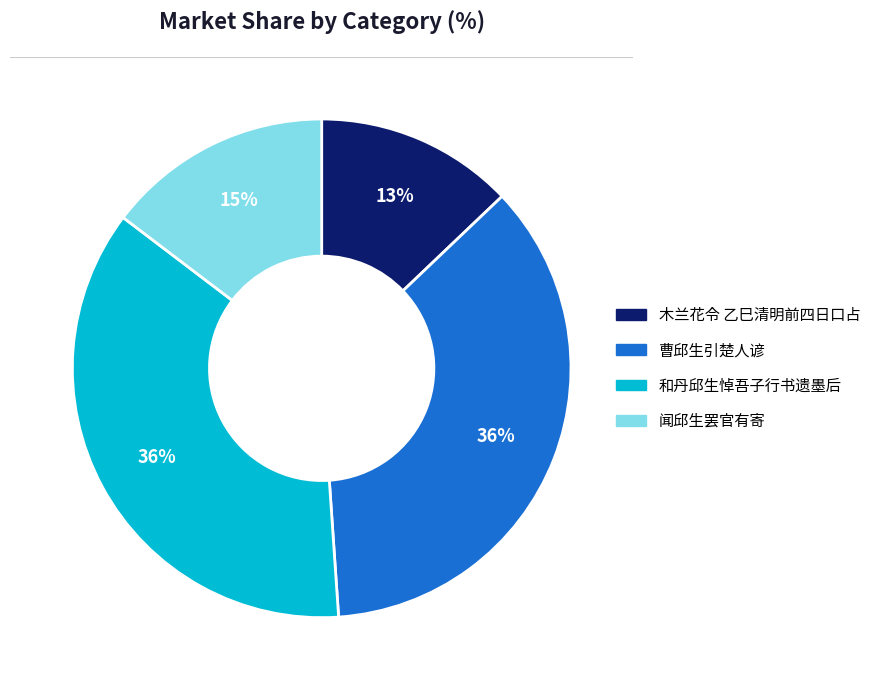

Does any single category account for the majority?

No